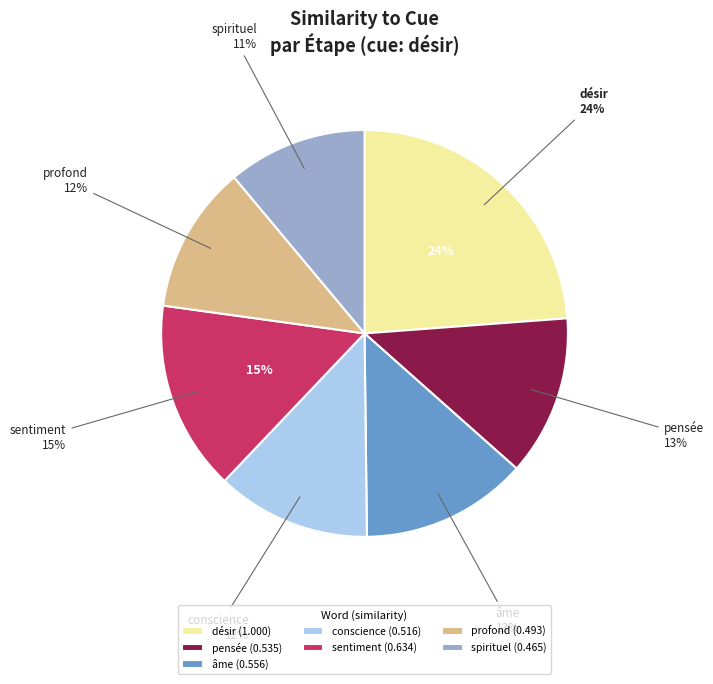

To the nearest percent, what is the combined percentage of Step 6
spirituel and Step 5
profond?

23%